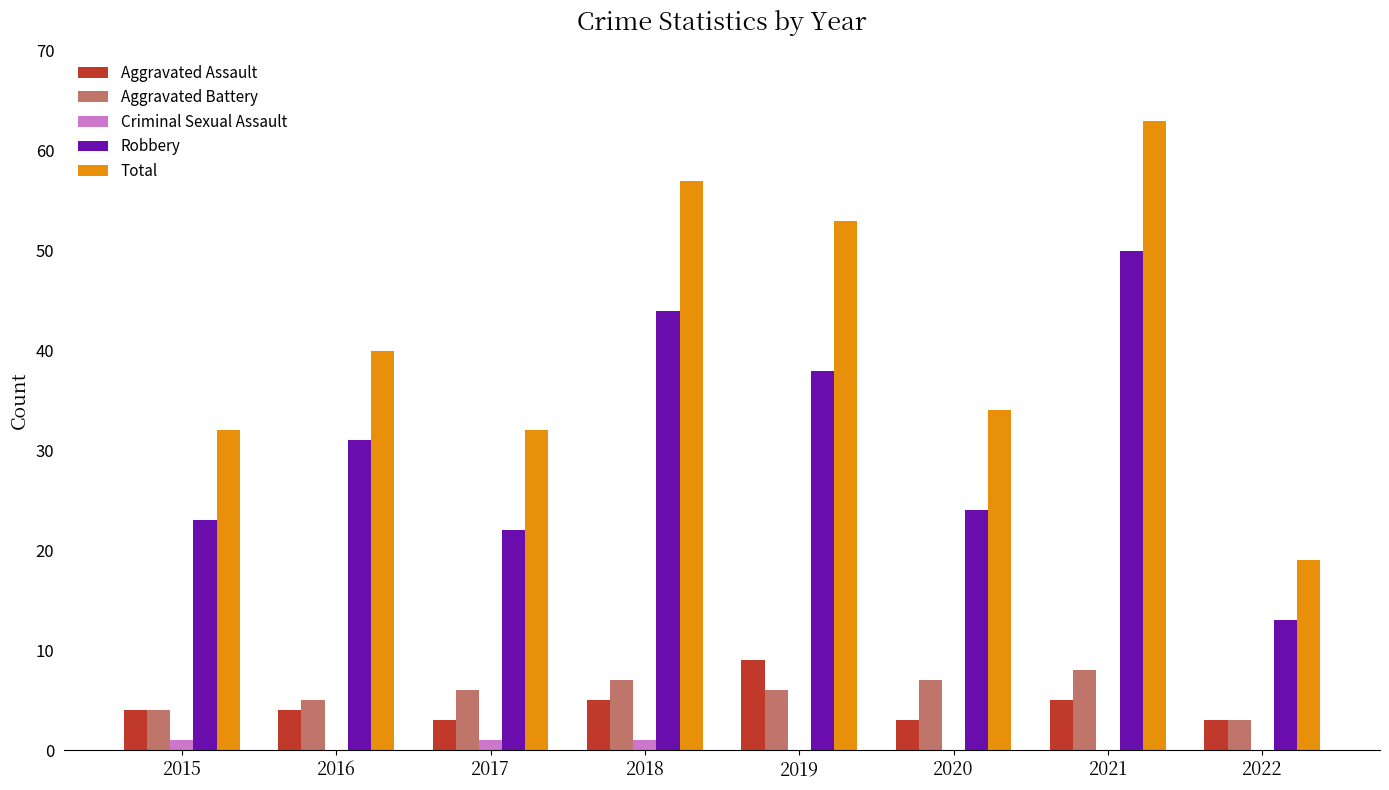

How many series are shown in this chart?

5